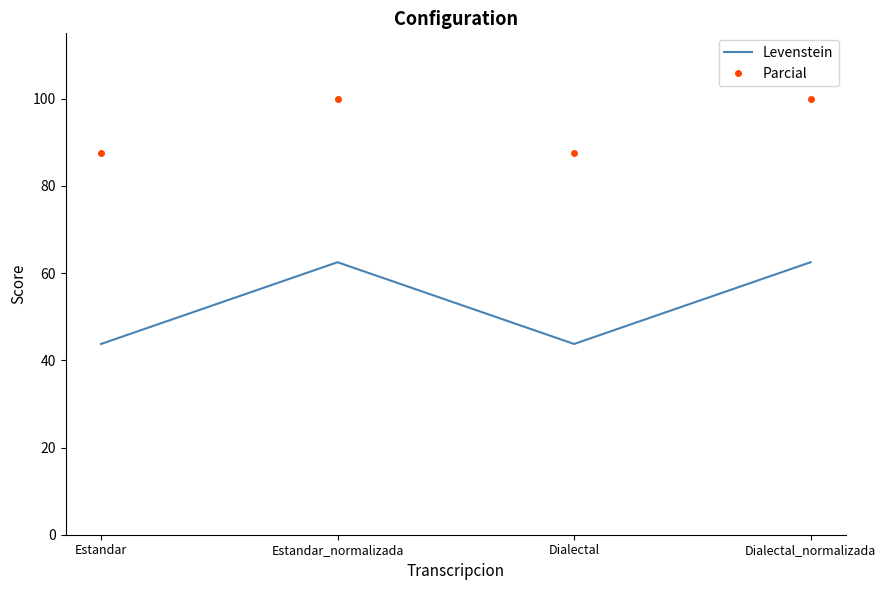

True or false: Parcial and Levenstein intersect in this chart.

False